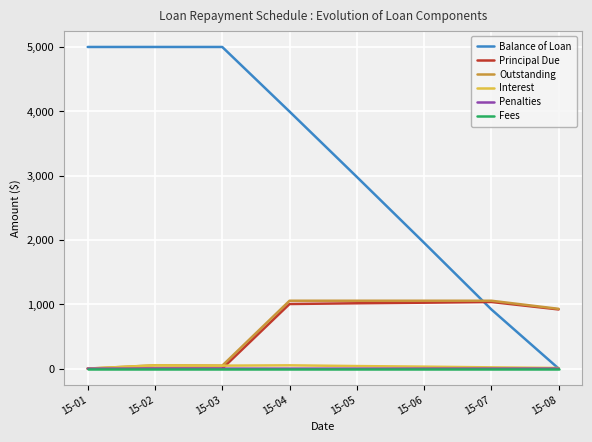

Which series changed the most between 15-01 and 15-05?

Balance of Loan